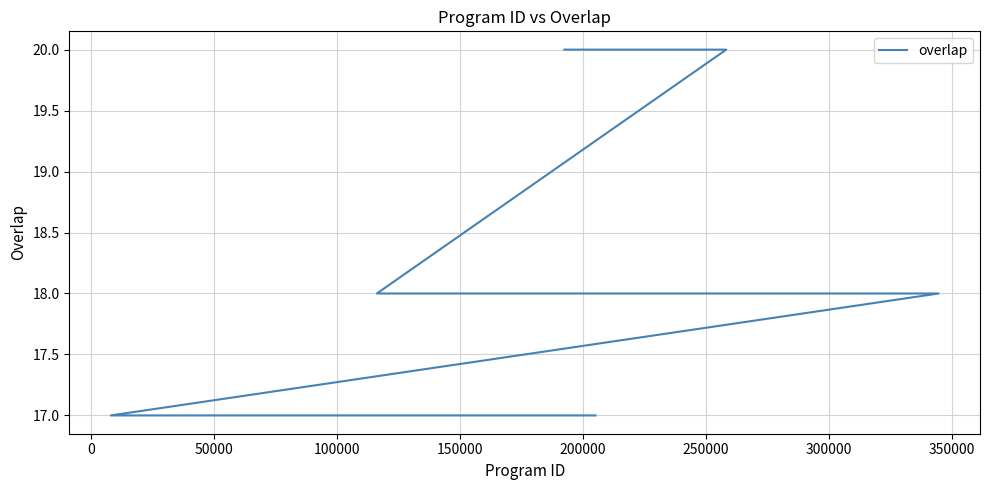

How many distinct data groups are displayed?

1